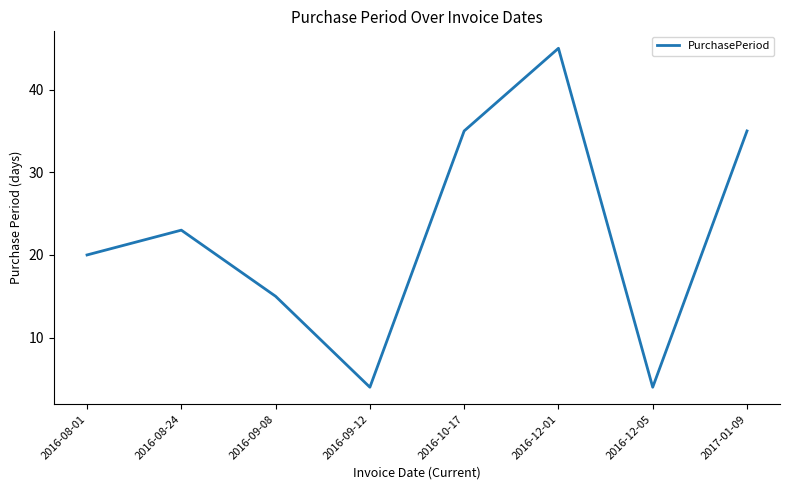

Count the values in the range 15 to 35.

5